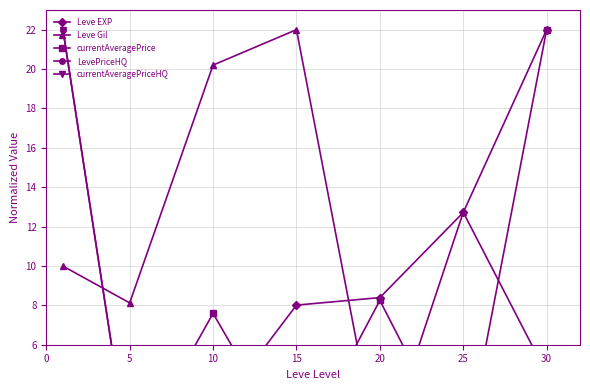

True or false: currentAveragePriceHQ has more than 1 interior local peaks.

True